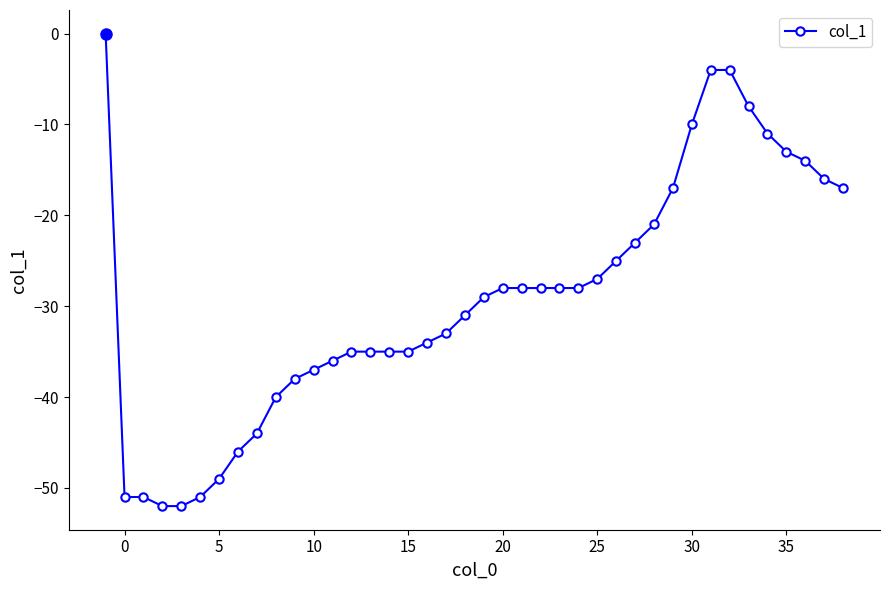

What is the sum of all values?

-1164